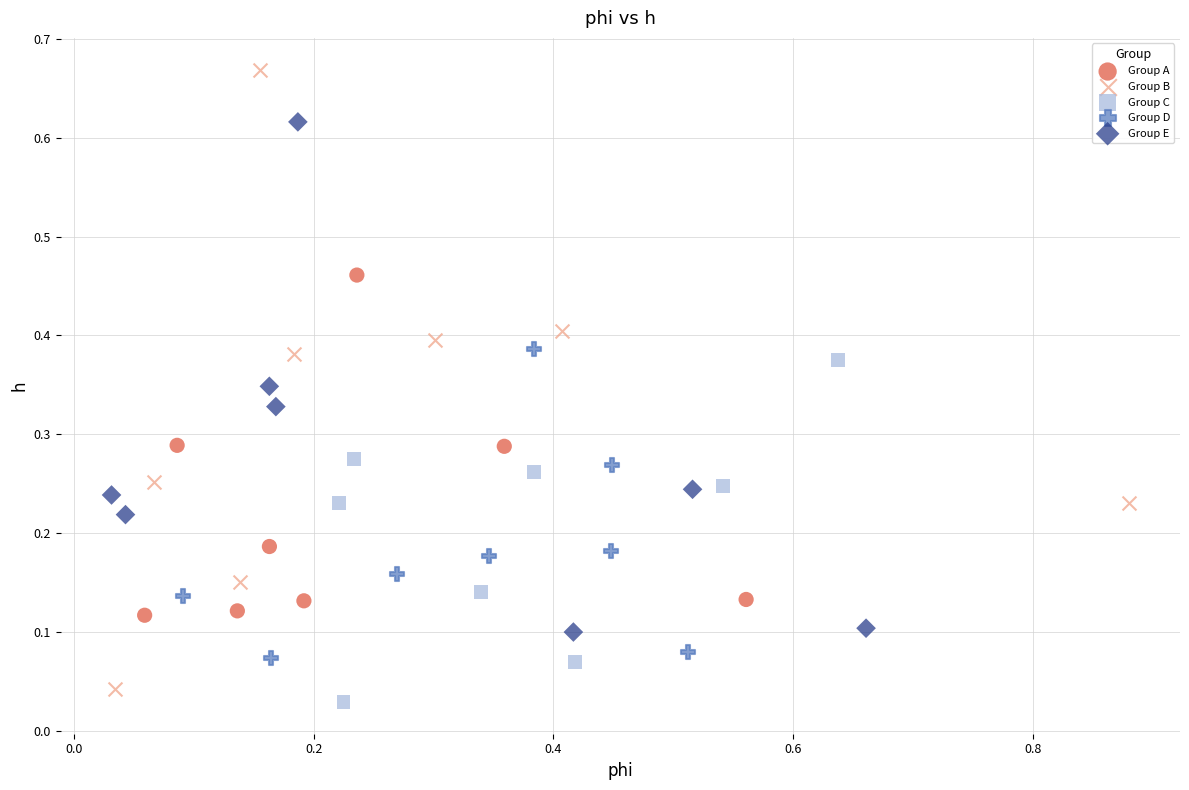

Which series contains the highest Y value?

Group B